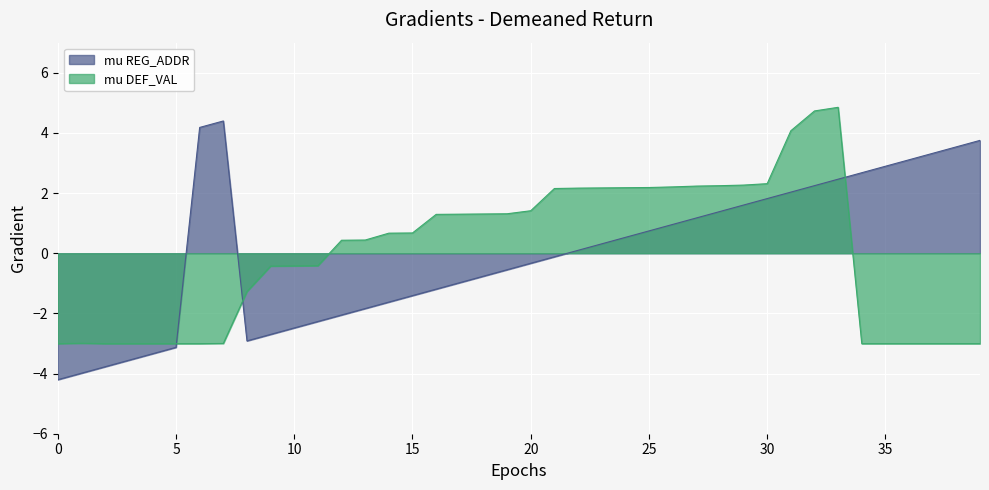

Between 15 and 30, which series saw the biggest shift?

mu REG_ADDR